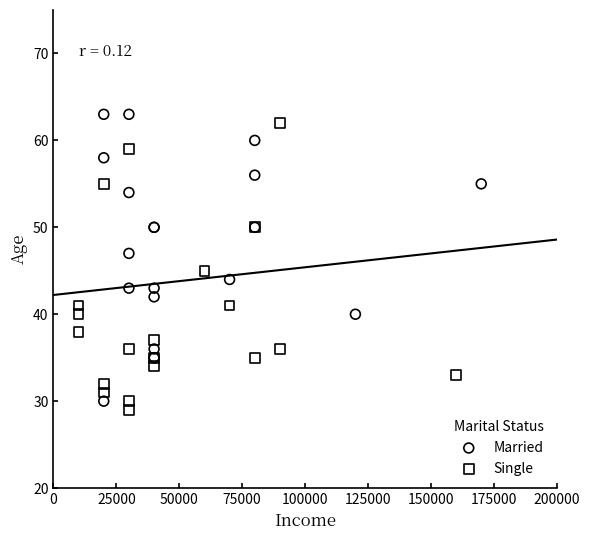

What are all the series names shown in the legend?

Married, Single